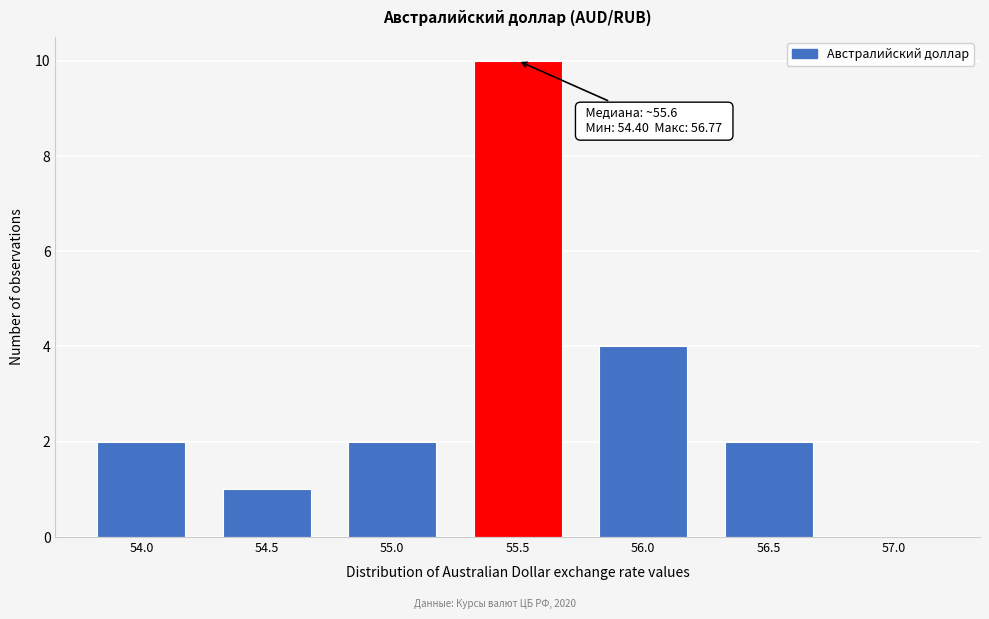

Reading right to left, list all the values displayed in this chart.

57.0=0	56.5=2	56.0=4	55.5=10	55.0=2	54.5=1	54.0=2